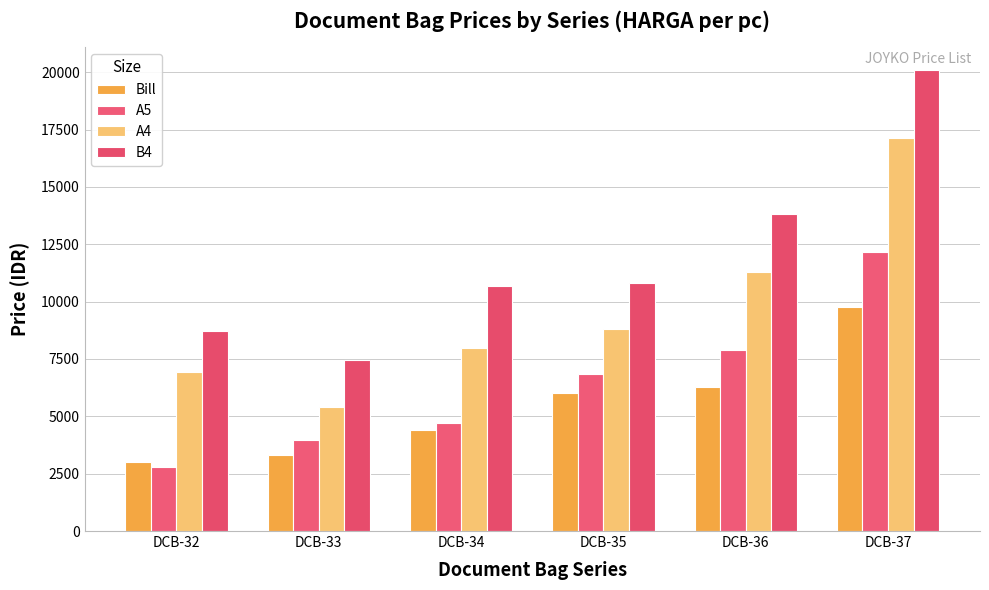

At which category is the sum across all series the highest?

DCB-37